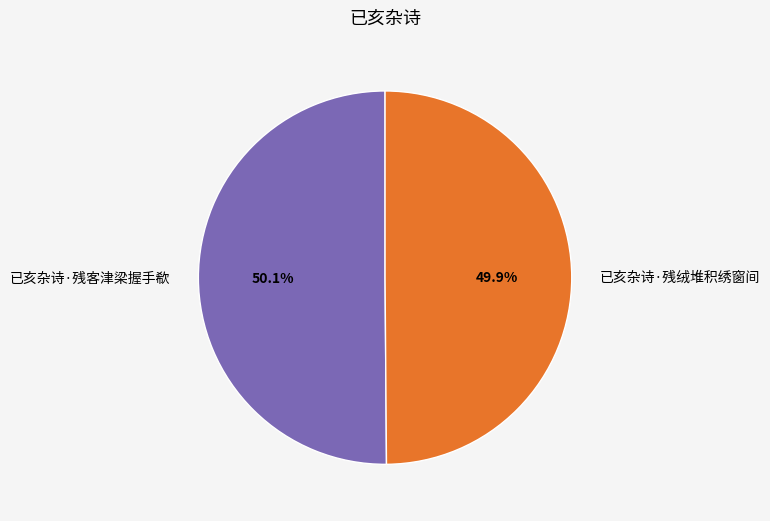

Is there a majority slice in this chart?

Yes